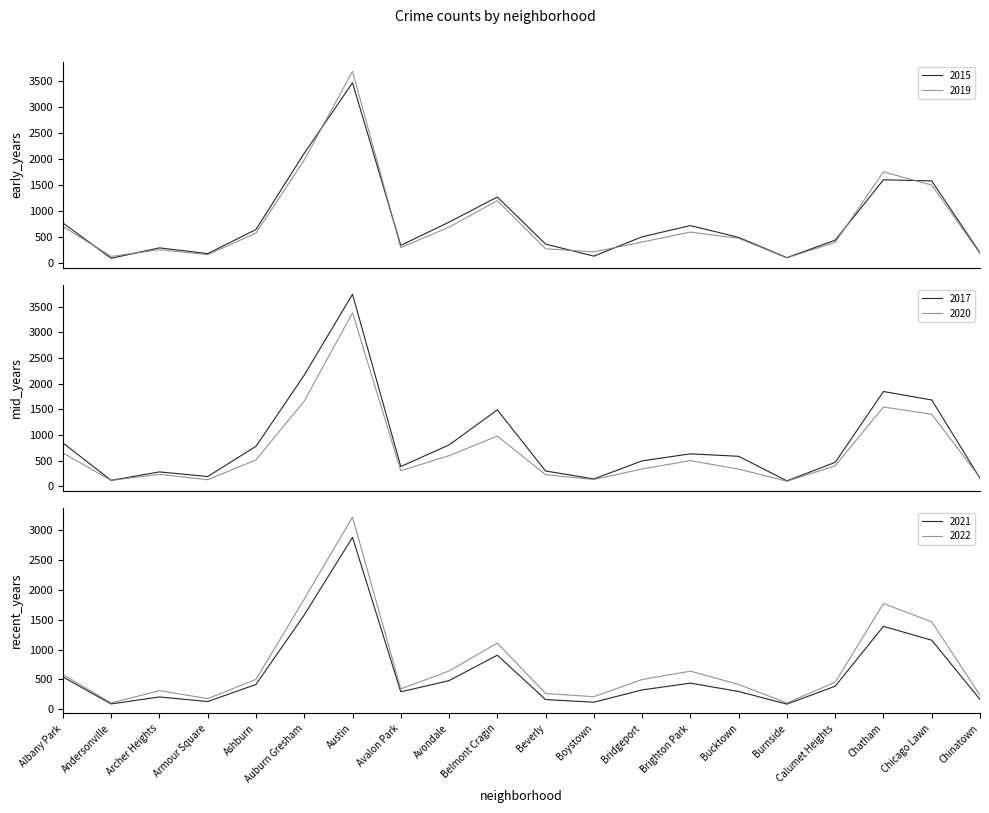

How many data points in 2017 are above 585?

9